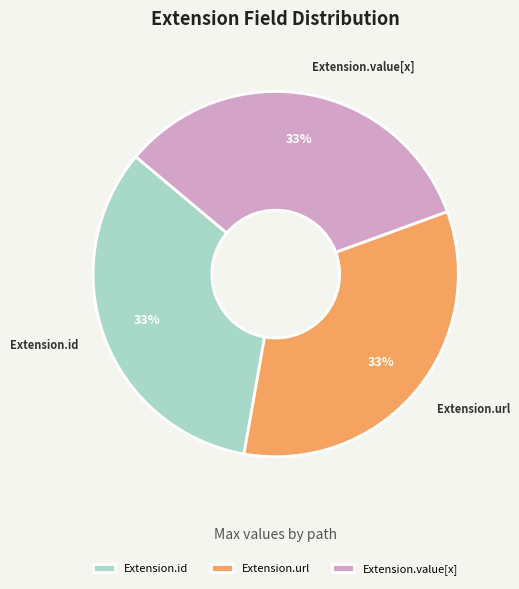

The Extension.url slice represents 33% of the pie. True or false?

True